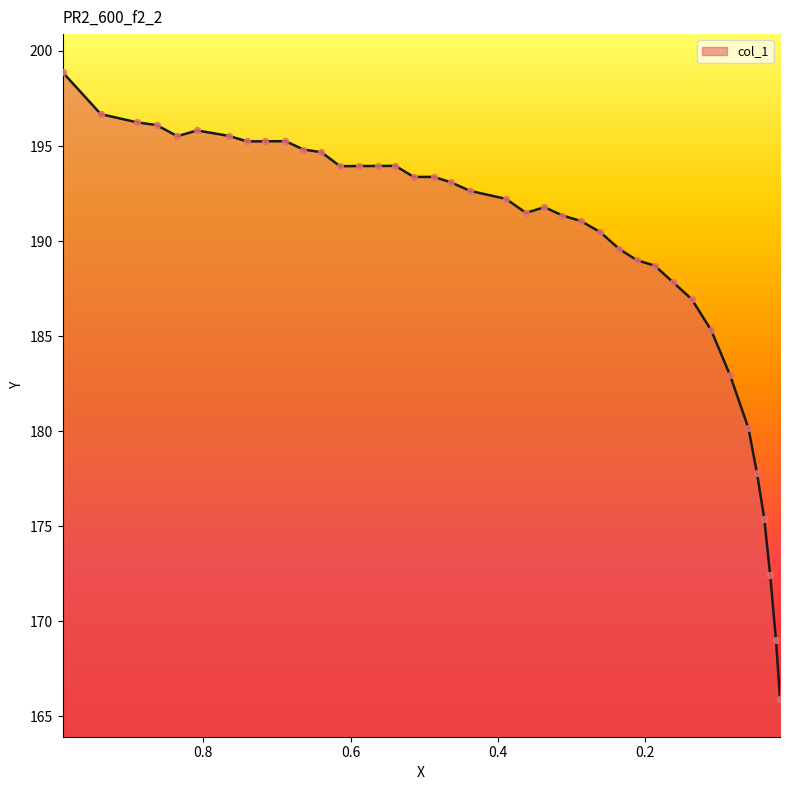

What is the ratio of the value at 0.4633 to the value at 0.1867?

1.0